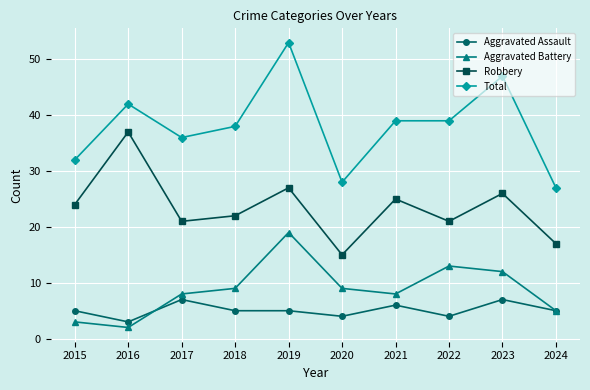

True or false: Aggravated Battery has a value of 11 at 2019.

False